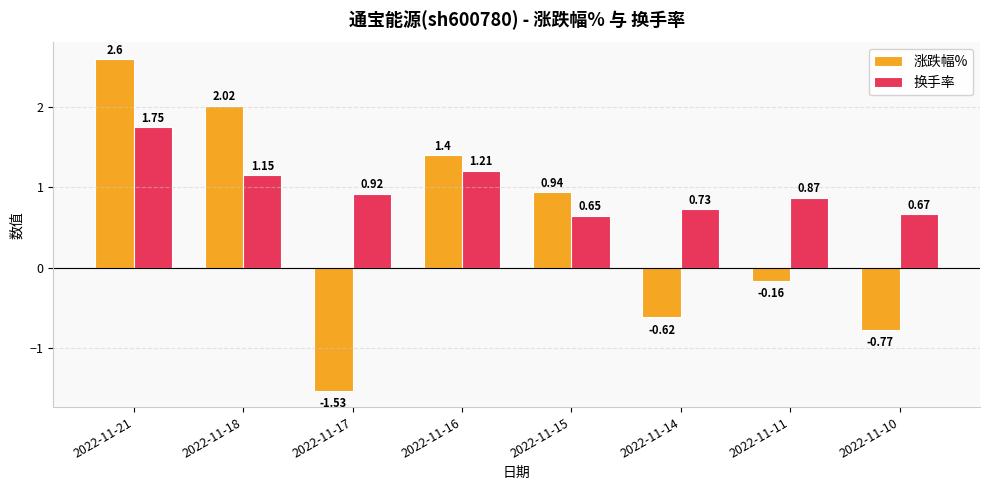

Which series has the widest spread of values?

涨跌幅%